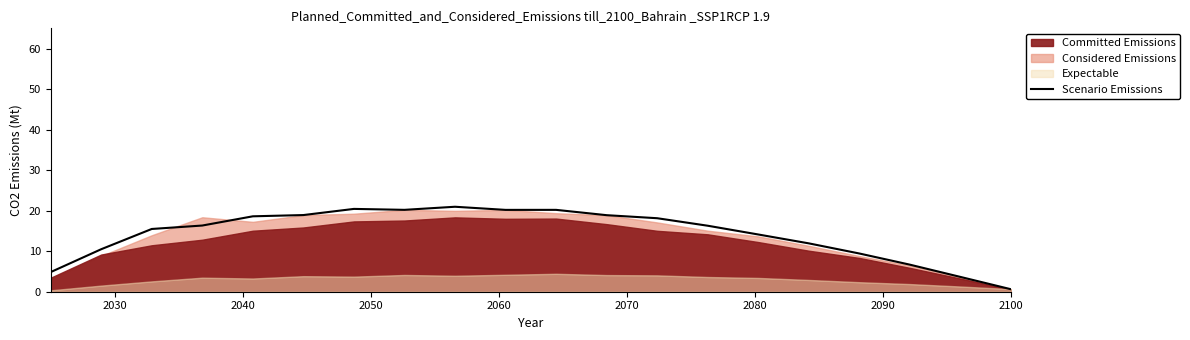

What is the minimum value shown in the chart?

0.6